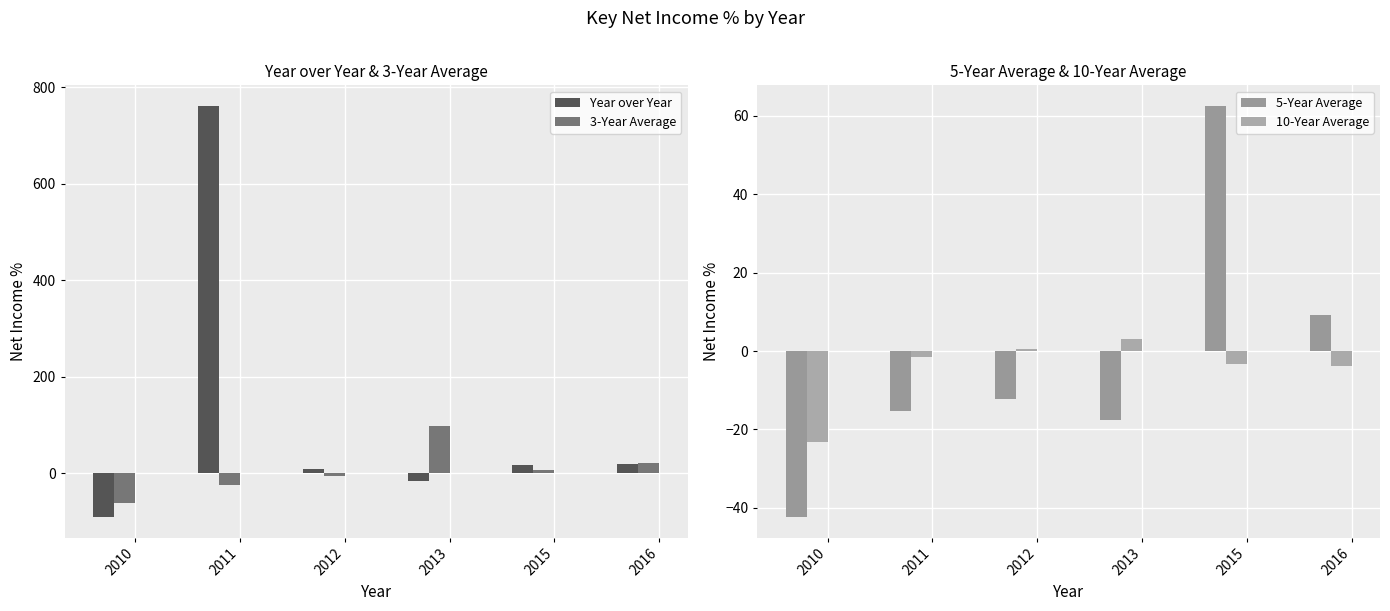

What is the difference between the highest and lowest values at 2016?

24.1